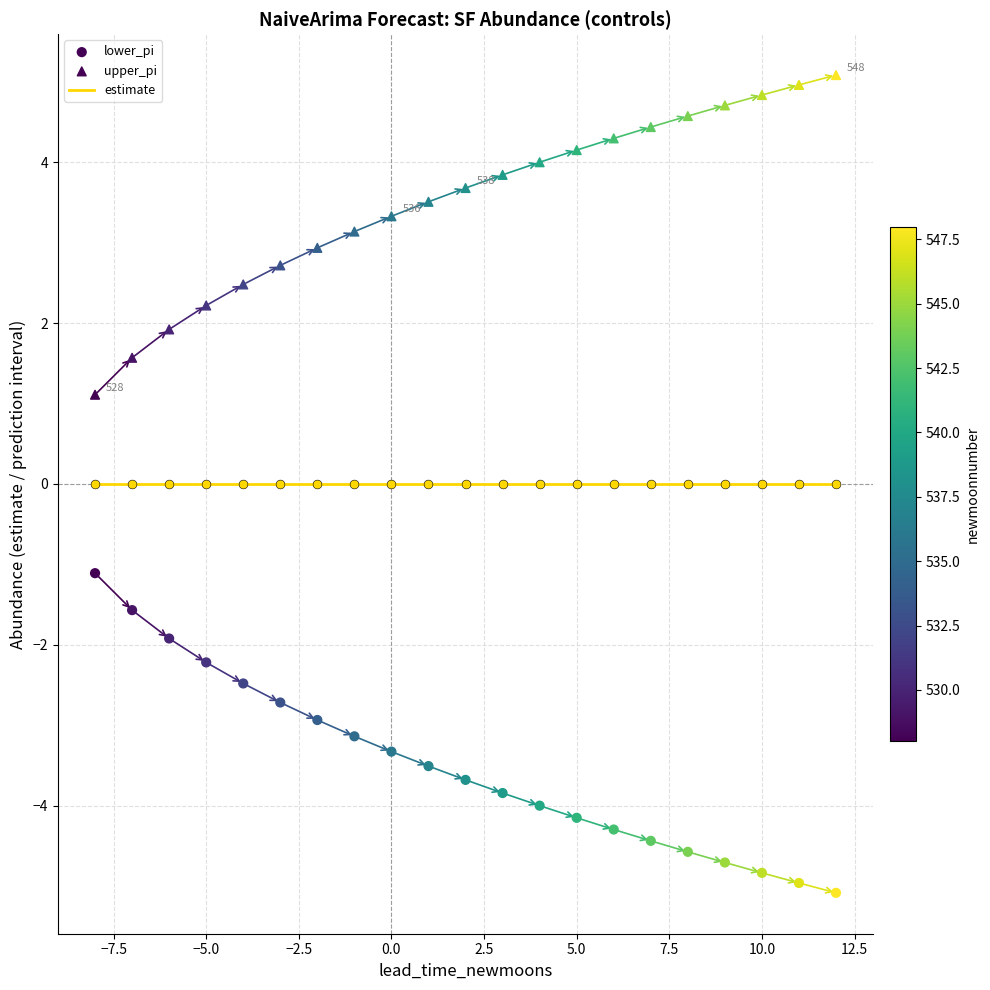

Which series reaches the maximum Y coordinate?

upper_pi